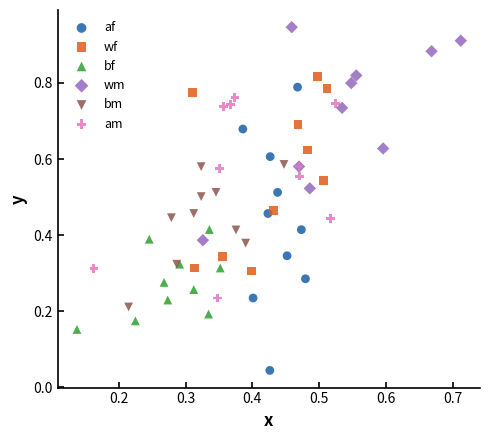

What are all the series names shown in the legend?

af, wf, bf, wm, bm, am